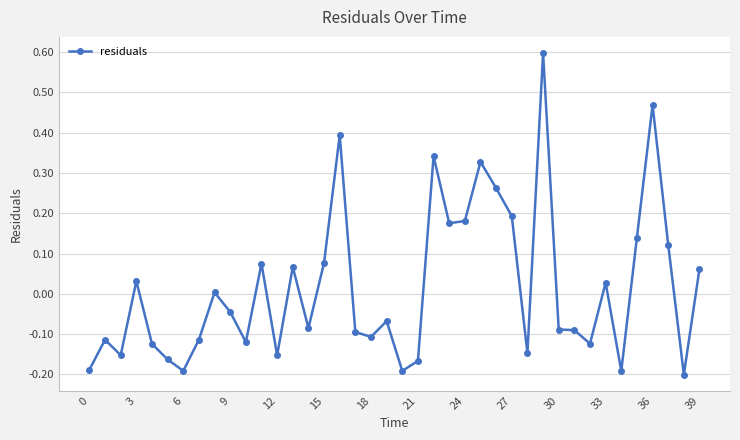

How many categories are shown in the chart?

40